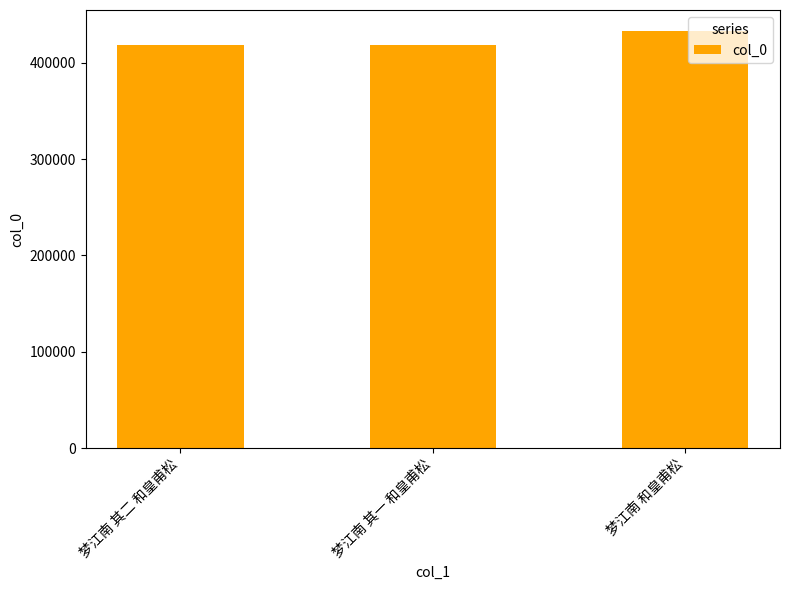

What is the average value?

423713